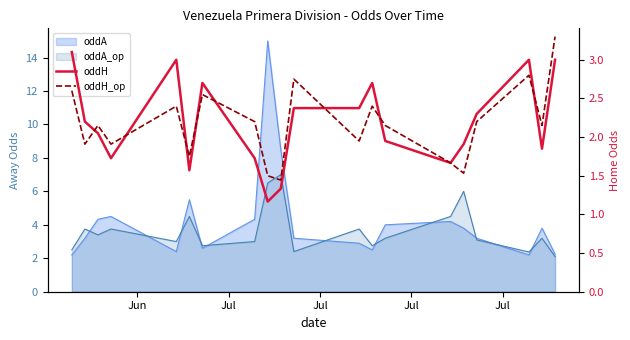

What is the minimum value shown in the chart?

1.2